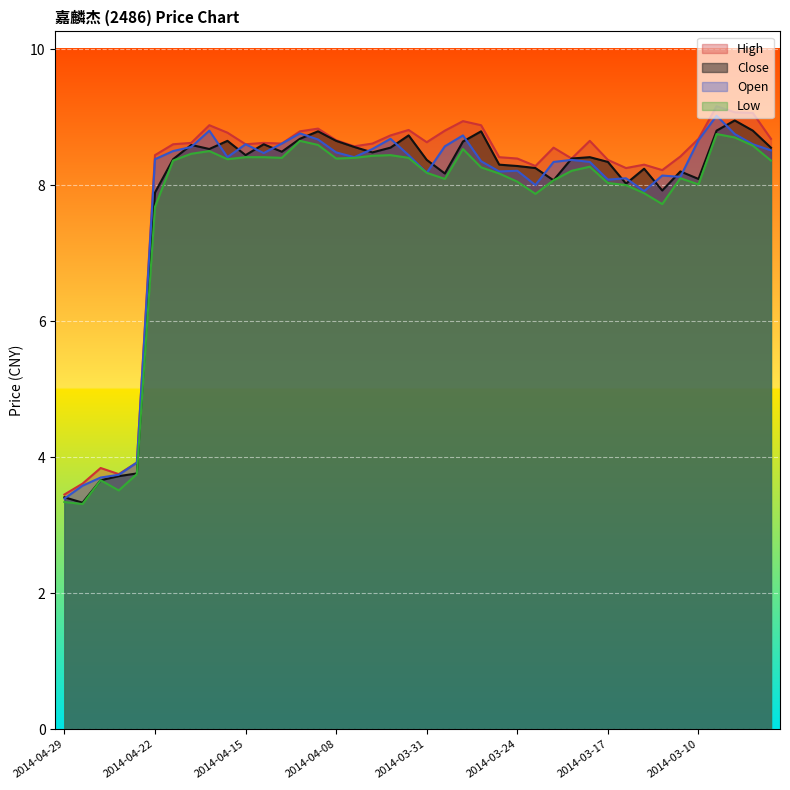

Between 2014-03-06 and 2014-03-18, which is larger?

2014-03-06